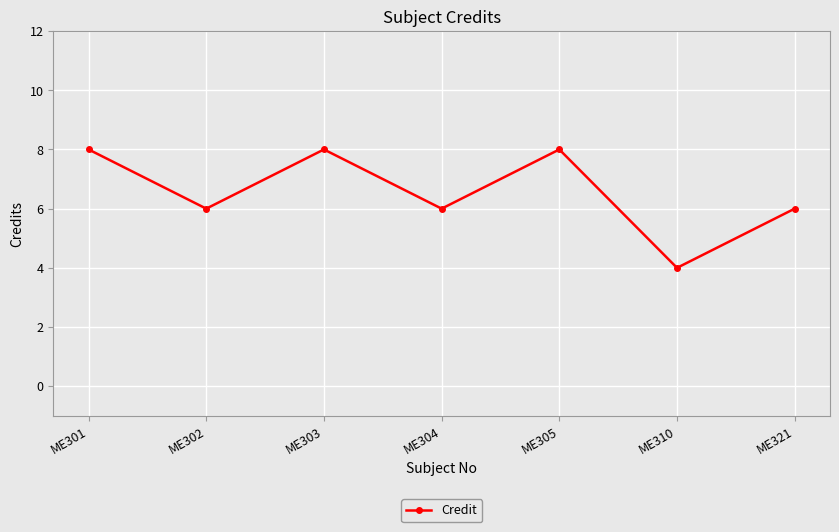

What is the change in value from ME305 to ME310?

-4